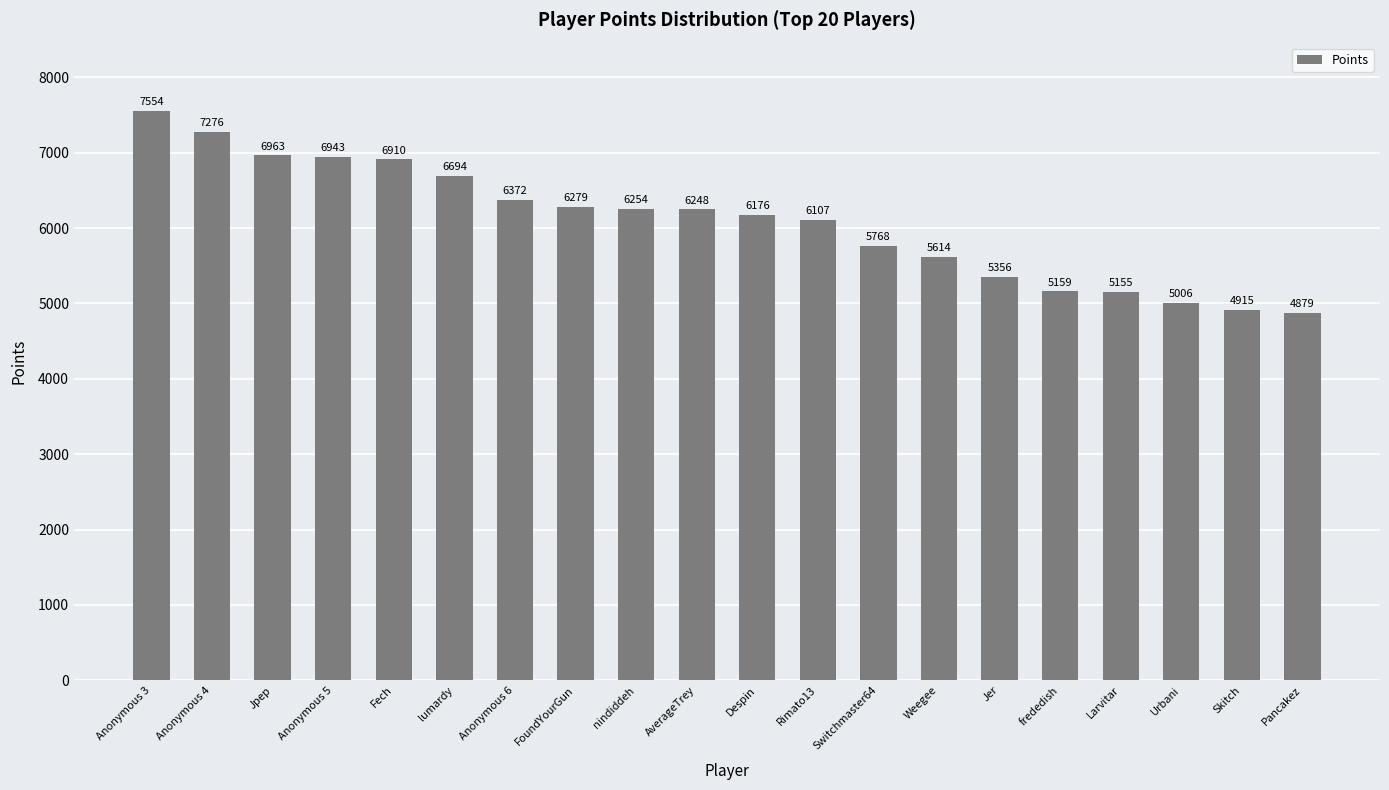

How many data points are less than 6248?

10